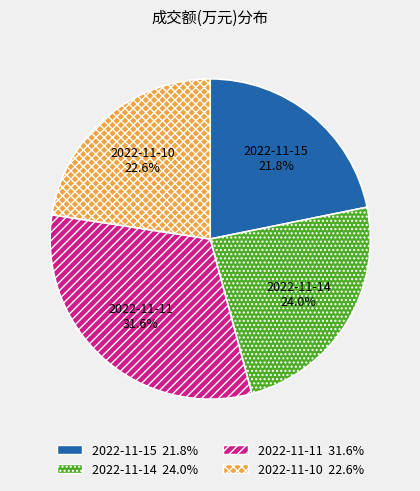

The 2022-11-11 slice represents 40% of the pie. True or false?

False